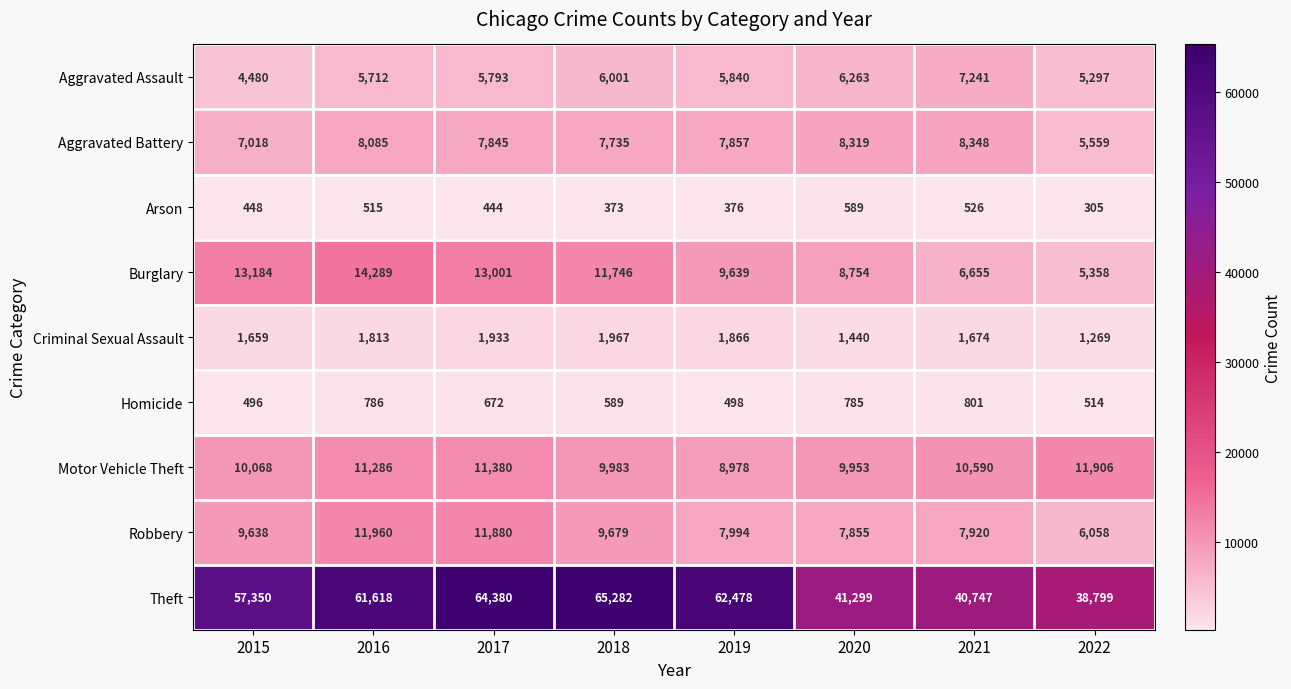

What is the average value of the Robbery series?

9123